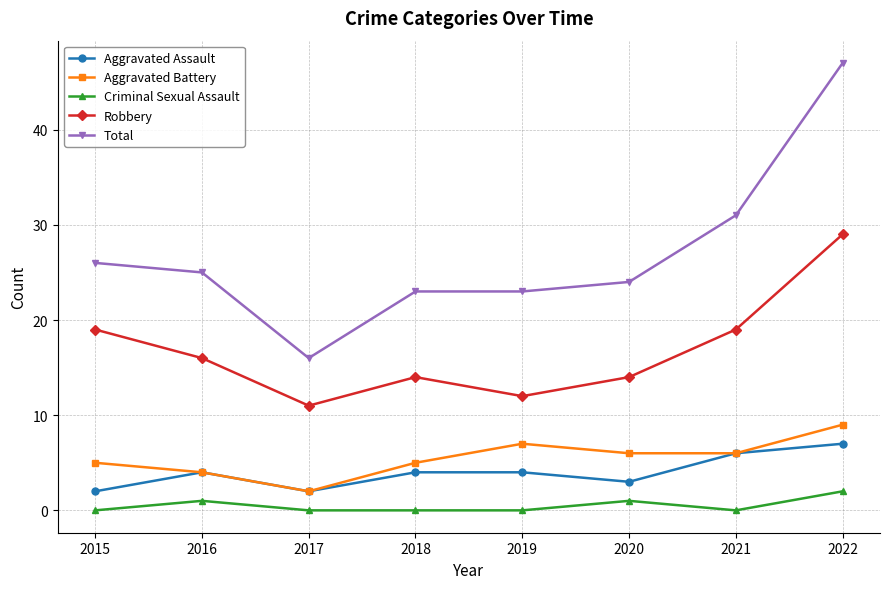

Is the value of Robbery at 2019 greater than the value of Aggravated Assault at 2015?

Yes